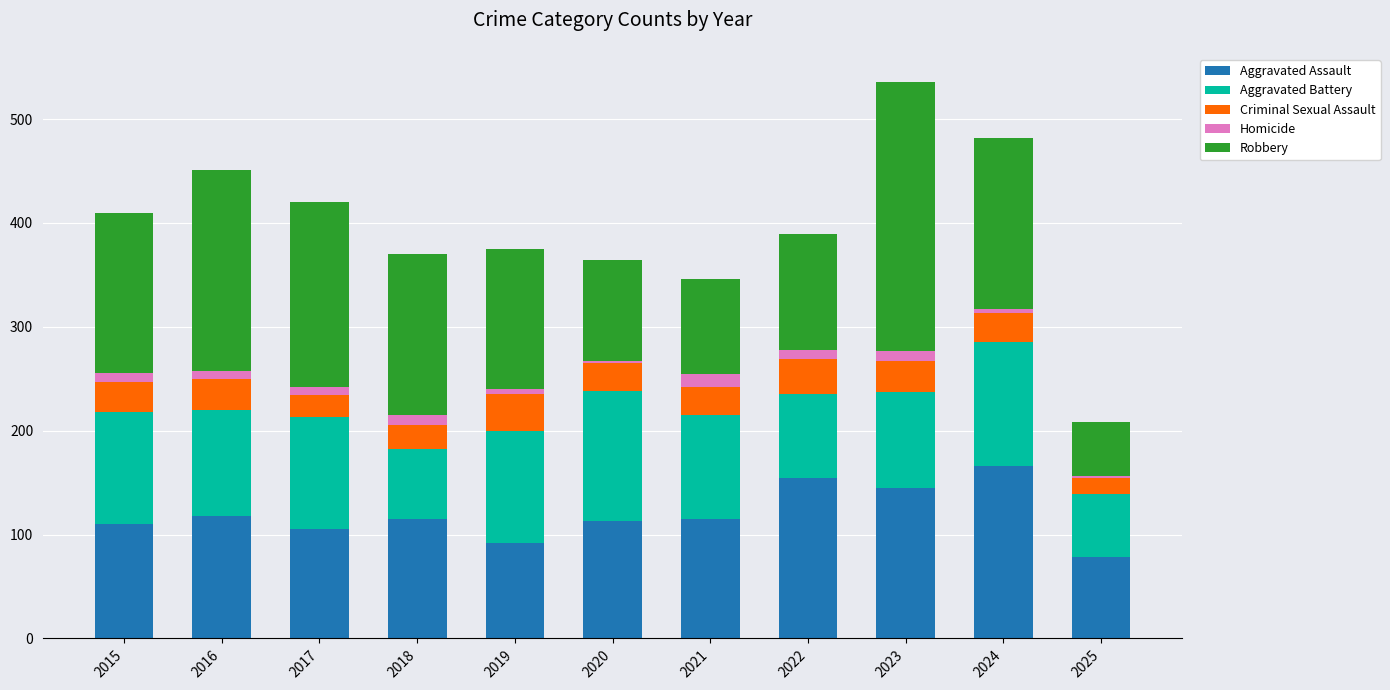

What is the minimum value for Aggravated Assault?

78